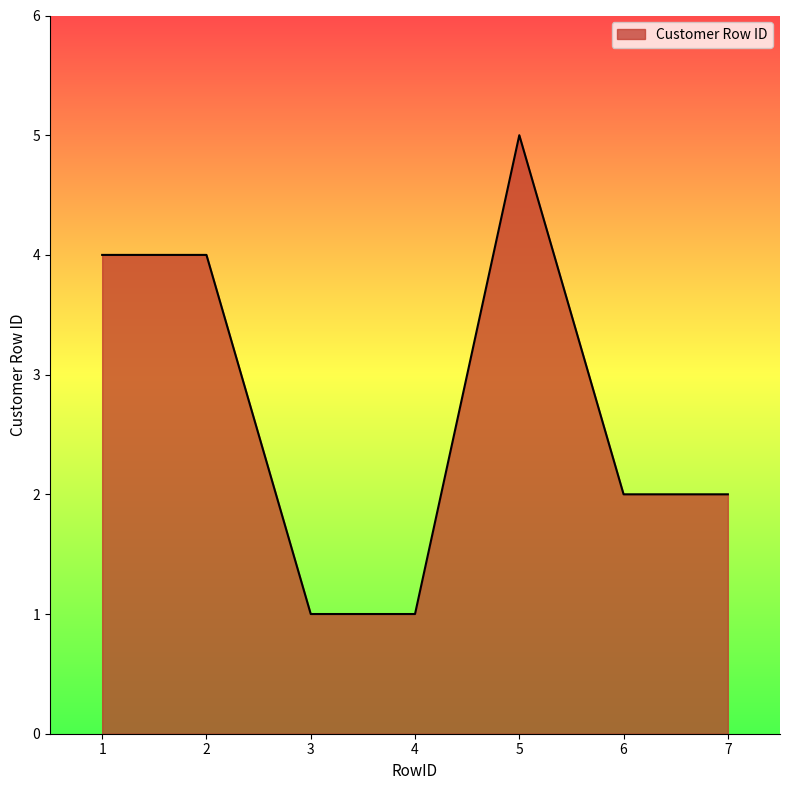

What is the sum of all values?

19